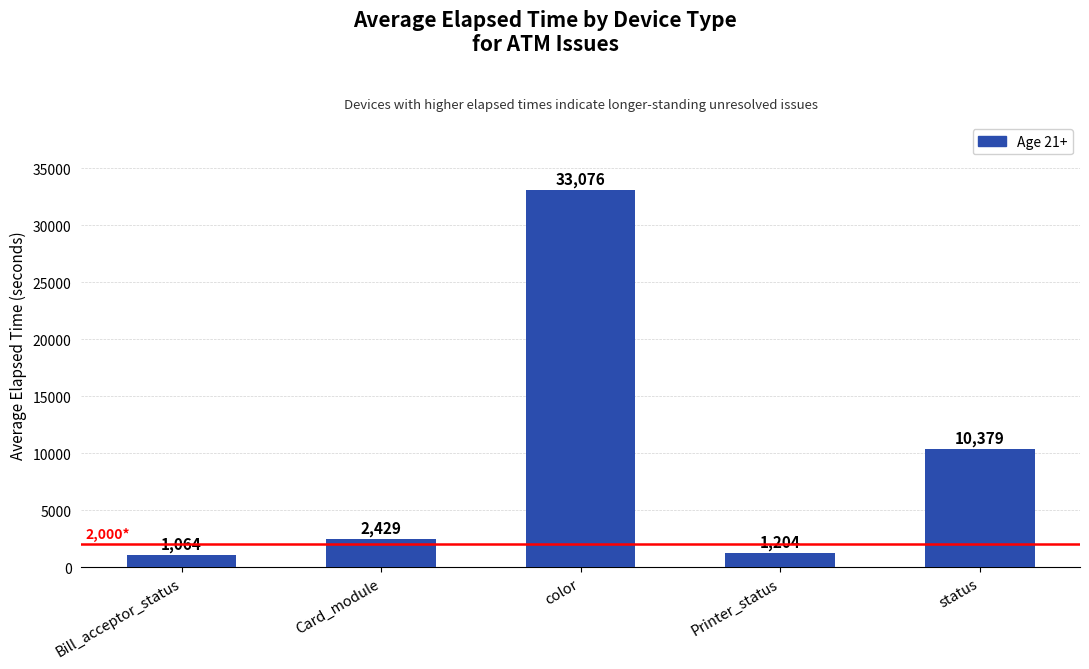

Where does the data first go above 2429?

Card_module